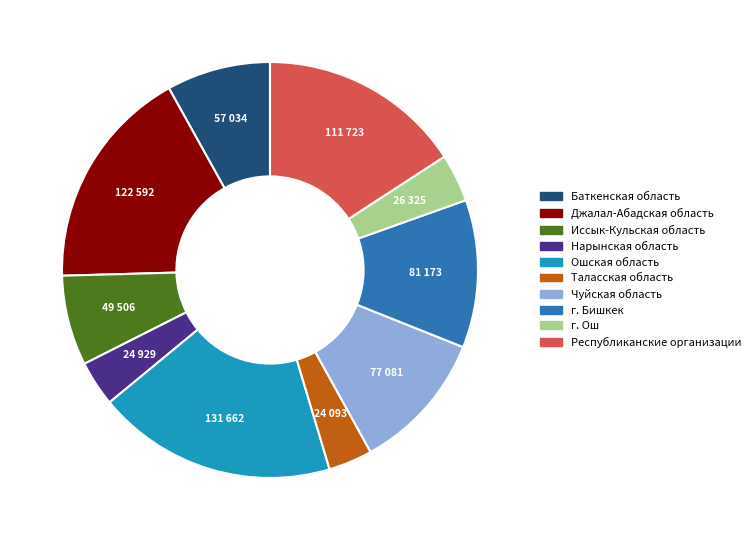

Combined, do Джалал-Абадская область and Чуйская область account for over 50%?

No